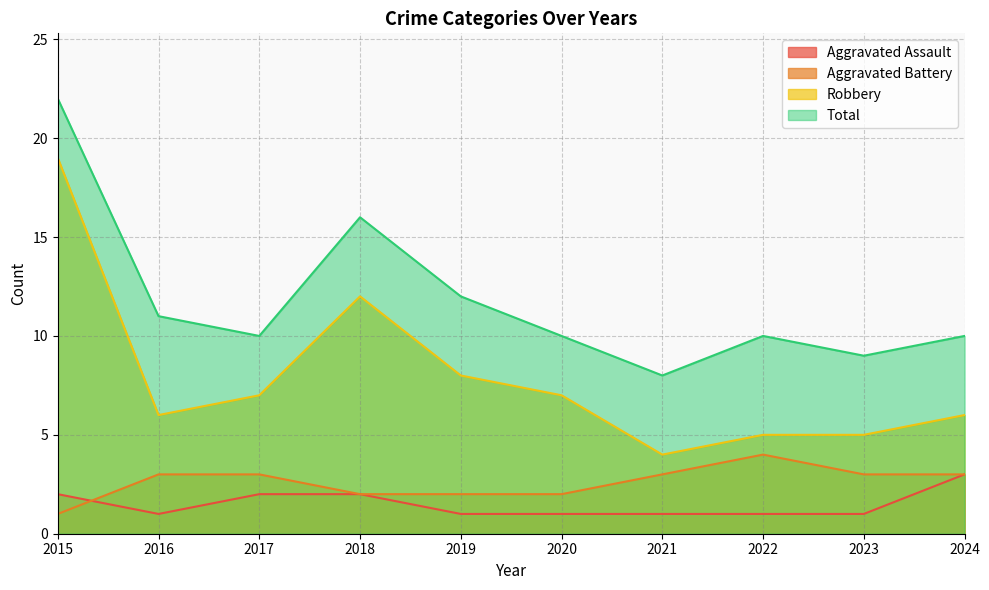

How many distinct data groups are displayed?

4